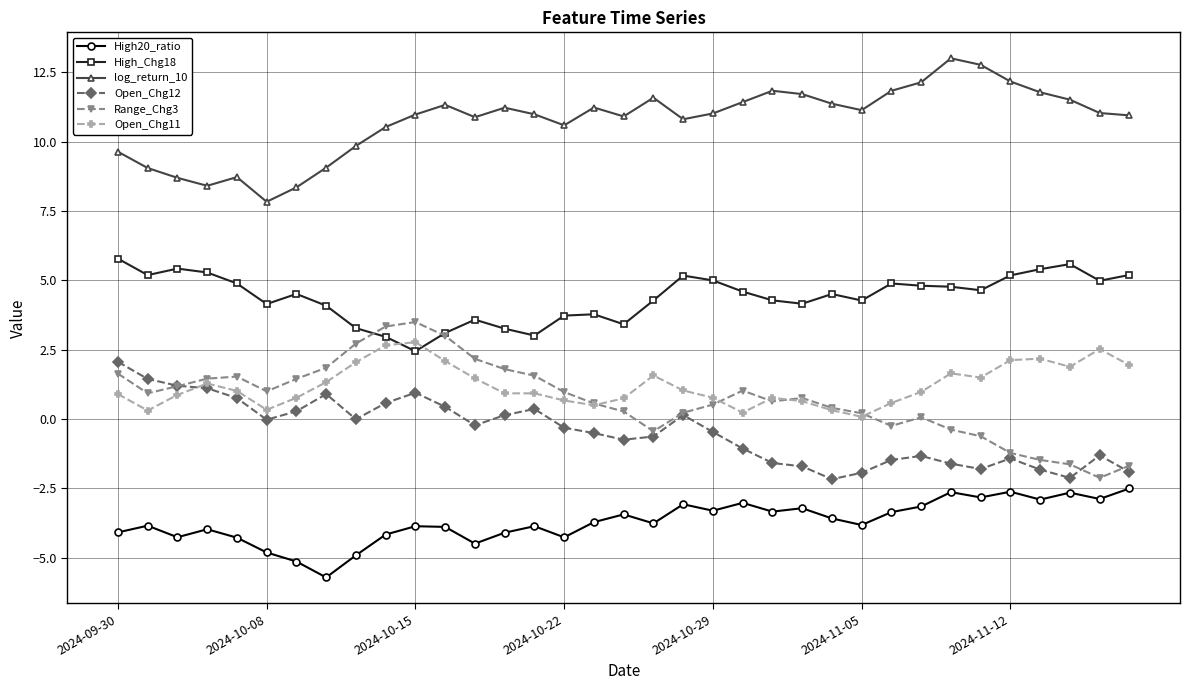

What is the greatest value displayed?

13.0